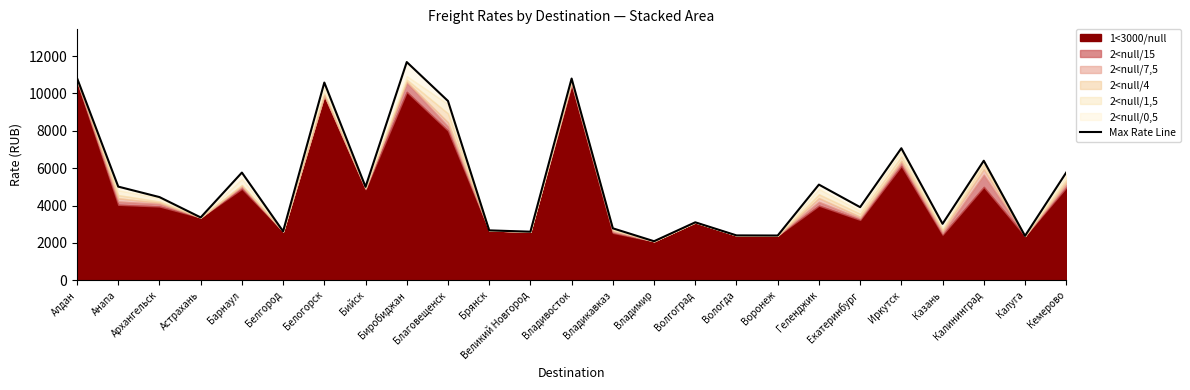

How many categories are shown in the chart?

25